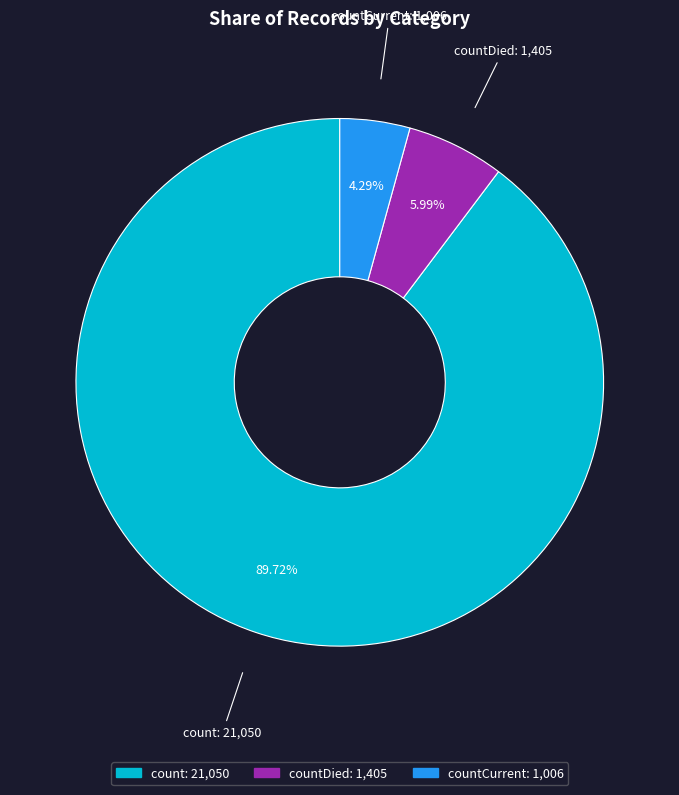

Is there any slice that represents more than half of the pie?

Yes